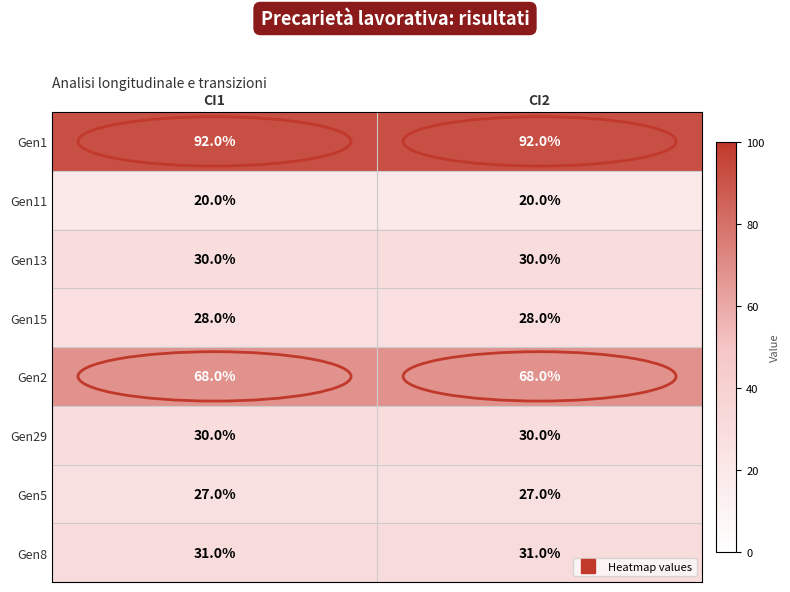

What is the difference between the highest and lowest values at CI2?

72